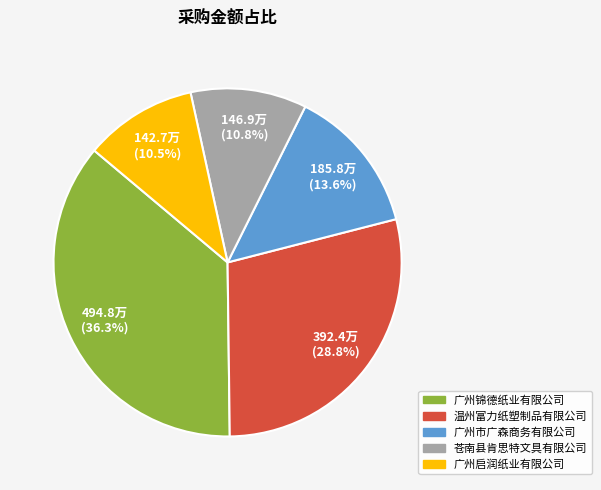

What portion of the pie excludes 温州富力纸塑制品有限公司?

71.2%